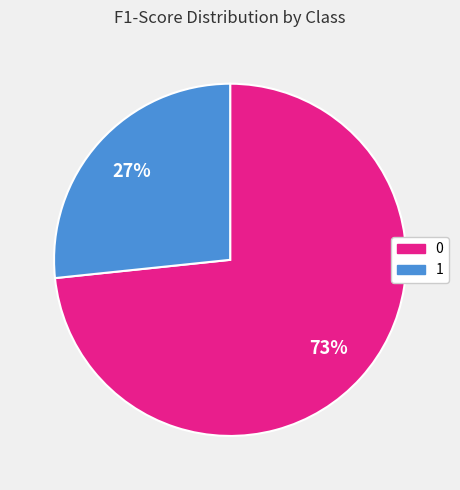

To the nearest percent, what portion does 1 represent?

27%